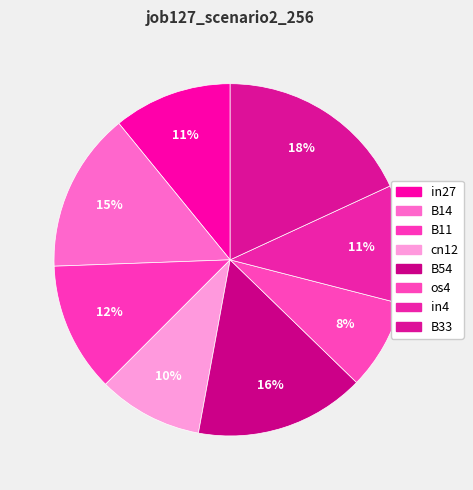

How many segments does this pie chart have?

8